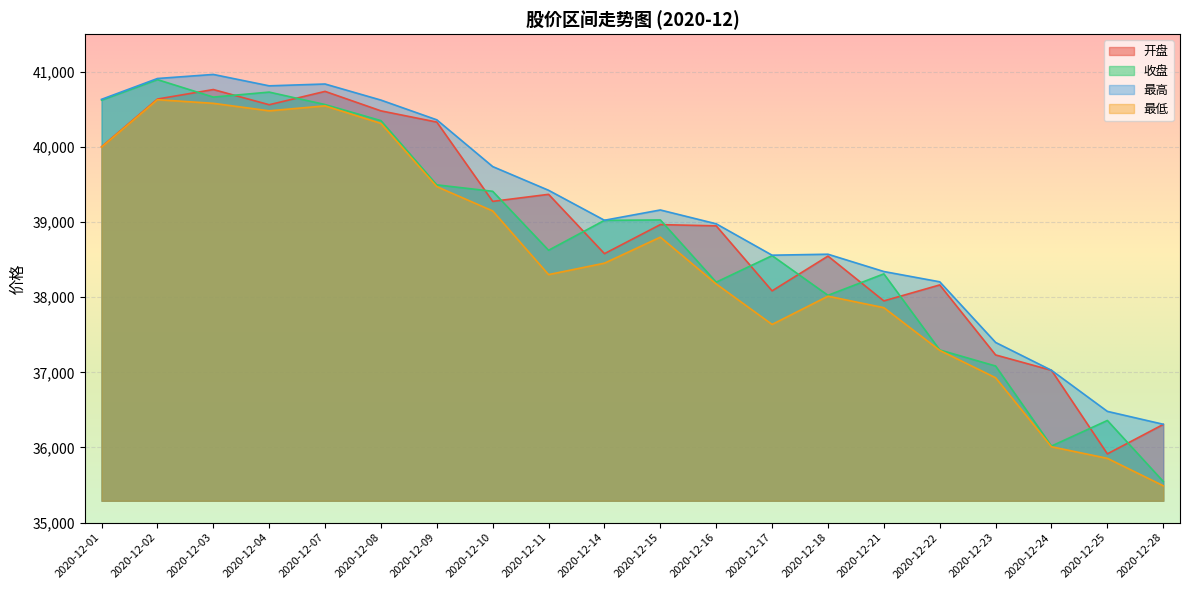

Reading right to left, what are all the values shown in this chart?

开盘: 36306.7	35915.1	37027.1	37231.5	38163.1	37950.4	38546.8	38084.1	38949.2	38965.8	38579.3	39368.7	39275.0	40330.1	40479.4	40738.6	40561.0	40763.0	40636.6	40000.8
收盘: 35548.3	36359.6	36019.3	37084.2	37298.0	38310.3	38025.1	38552.8	38199.9	39027.8	39022.4	38624.3	39409.0	39494.6	40349.3	40563.3	40729.0	40662.6	40895.2	40621.9
最高: 36309.0	36480.6	37027.1	37397.8	38204.7	38341.5	38571.7	38558.8	38976.5	39160.5	39023.5	39422.5	39737.9	40359.9	40622.7	40836.7	40812.4	40964.0	40909.8	40632.8
最低: 35490.9	35855.6	36009.6	36927.9	37292.3	37860.5	38013.1	37637.3	38176.3	38798.8	38452.7	38300.6	39147.7	39471.4	40312.6	40545.8	40480.0	40579.7	40628.1	39996.9